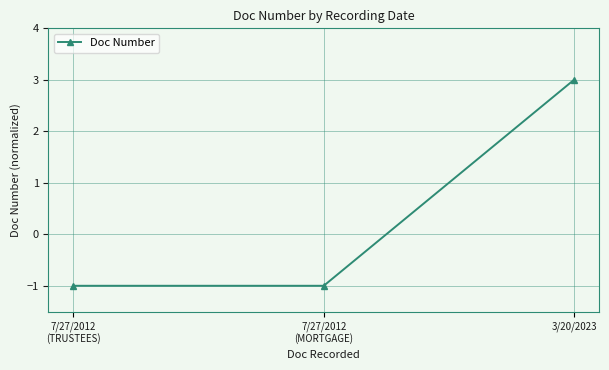

What is the average value?

0.3